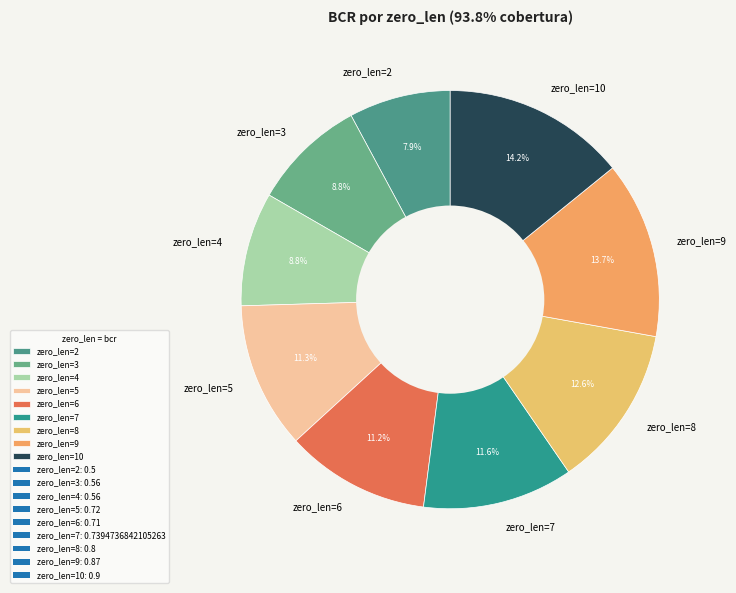

What percentage is the zero_len=6 slice, to the nearest percent?

11%